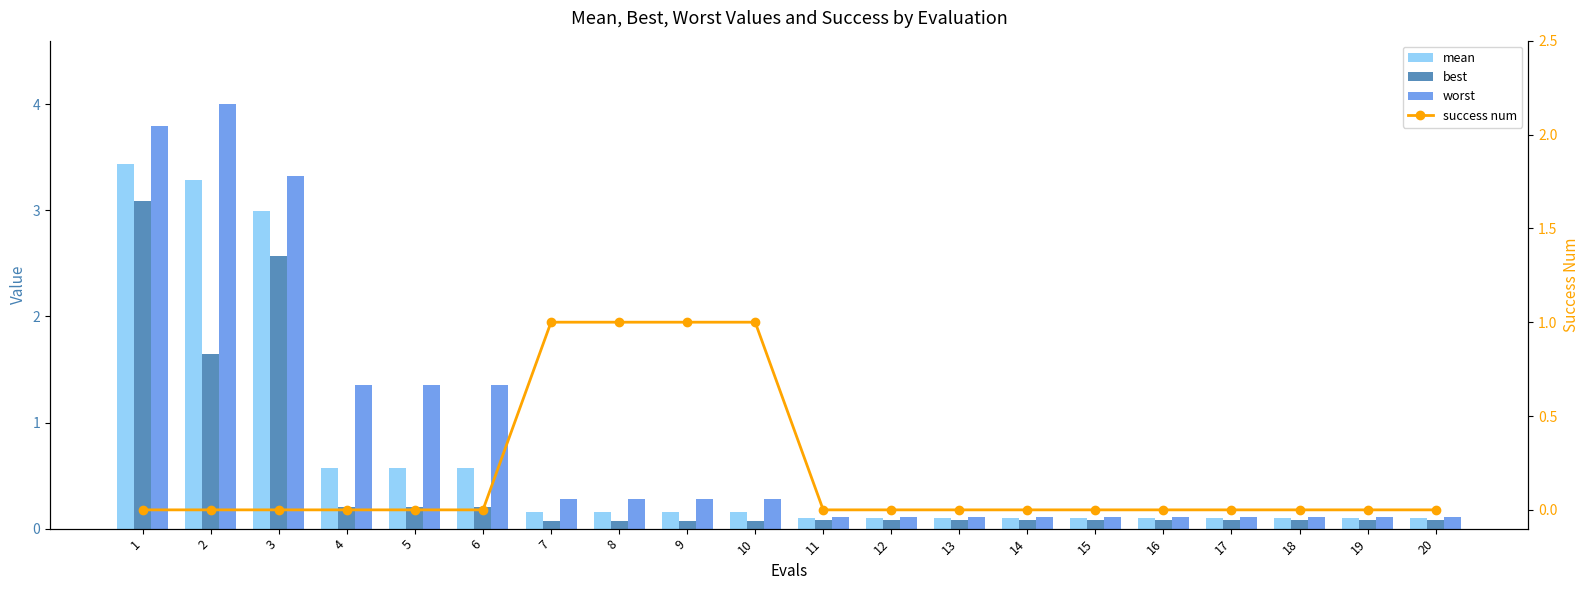

Which series has the largest total across all categories?

worst